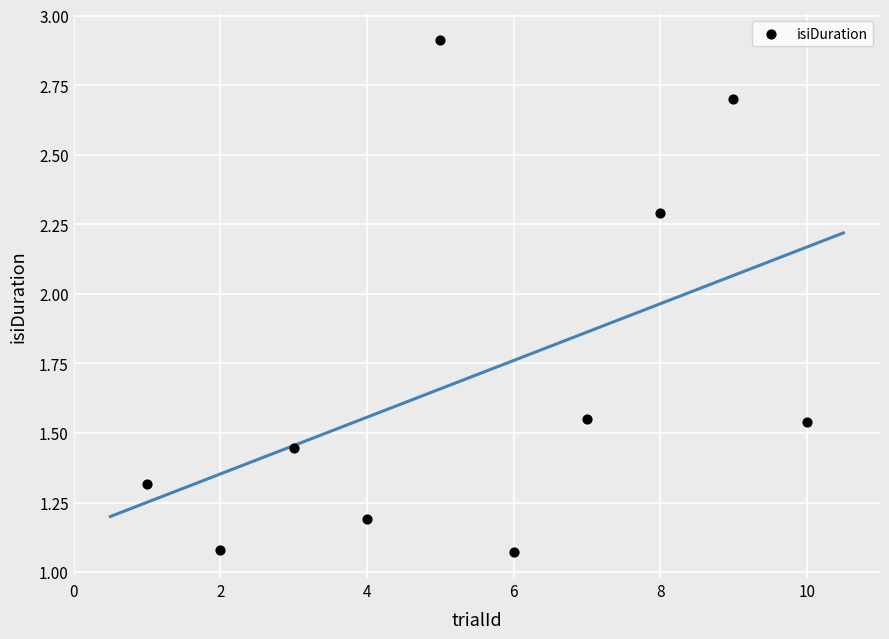

What is the average X value?

5.5